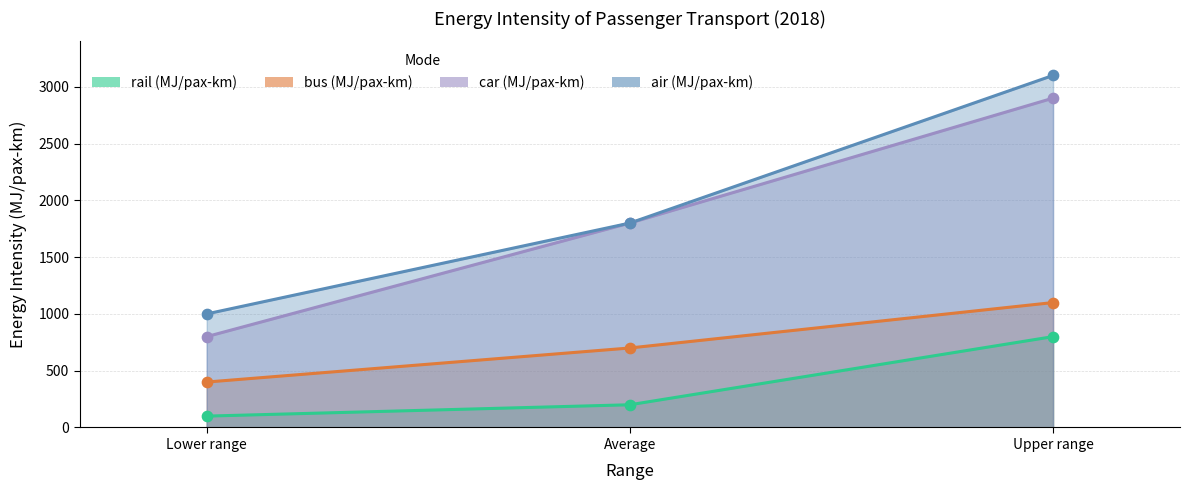

Which series contains the highest Y value?

air (MJ/pax-km)